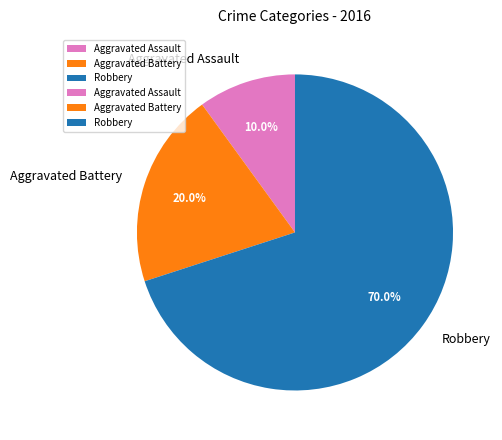

What is the total percentage of Robbery and Aggravated Assault?

80.0%